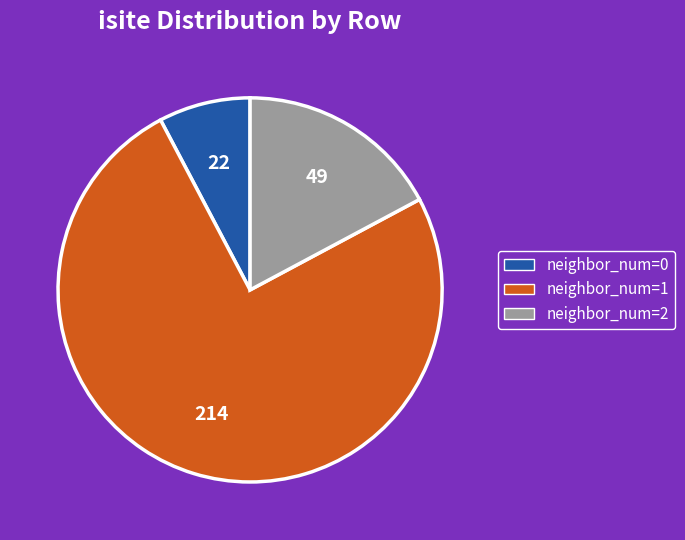

Rank the categories by value from highest to lowest.

neighbor_num=1, neighbor_num=2, neighbor_num=0